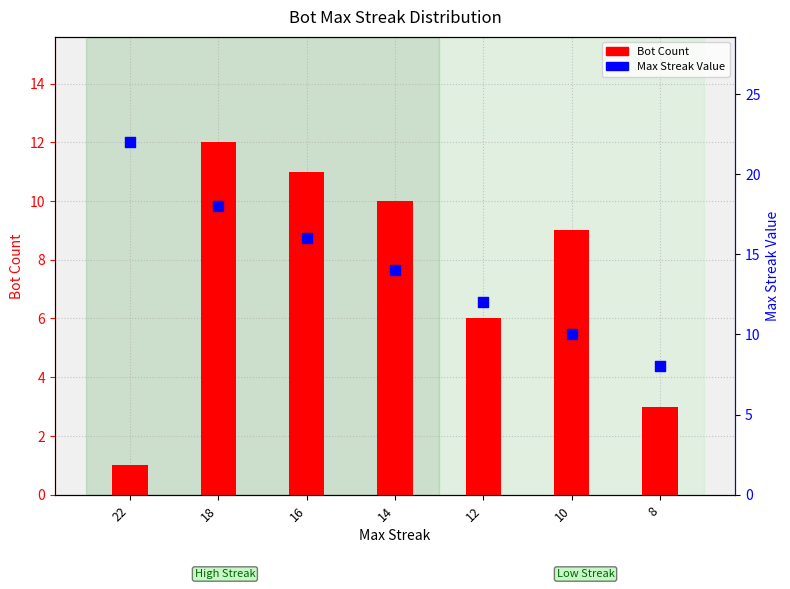

At which category is the sum across all series the highest?

18